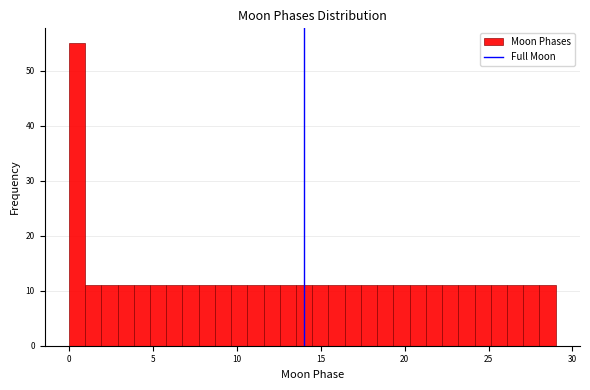

Around what value on the x-axis is the tallest bar? Give the approximate position of its centre, as read against the axis.

0.5